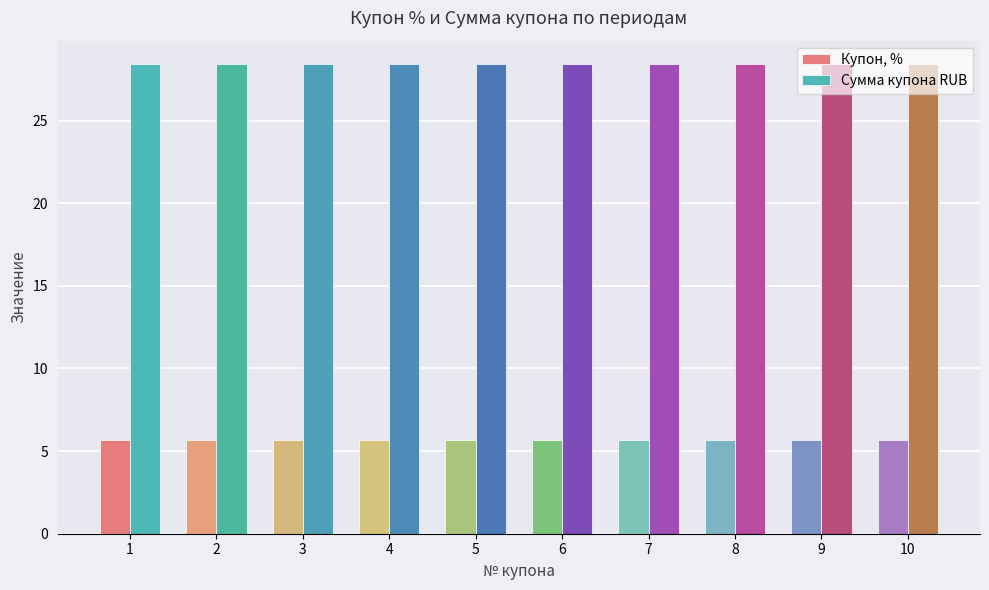

What is the spread (max minus min) of values at 3?

22.7